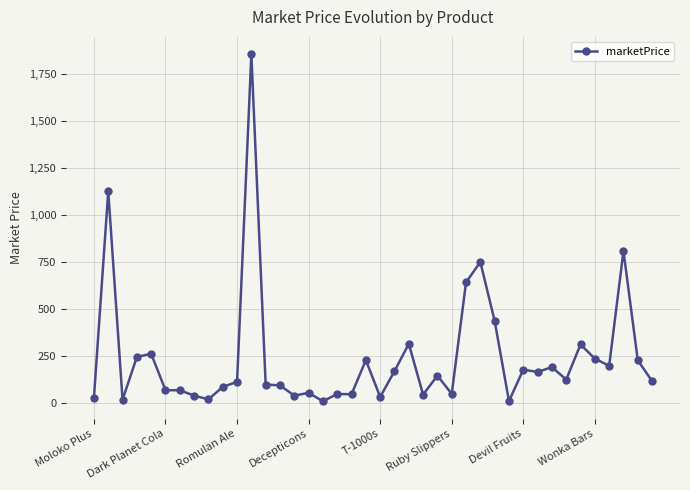

True or false: there are more than 2 points higher than both neighbors.

True